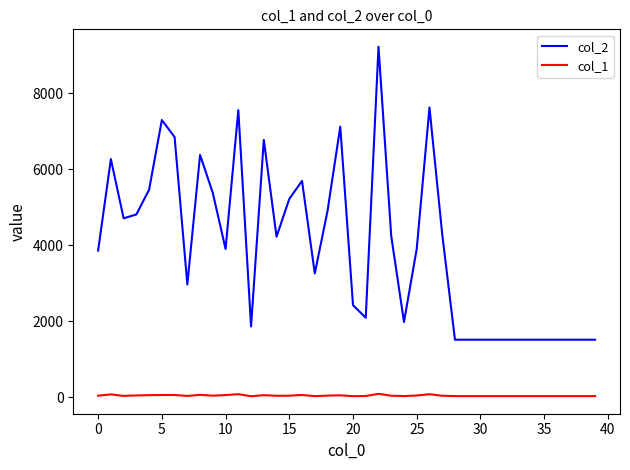

Which series has the largest range (max minus min)?

col_2